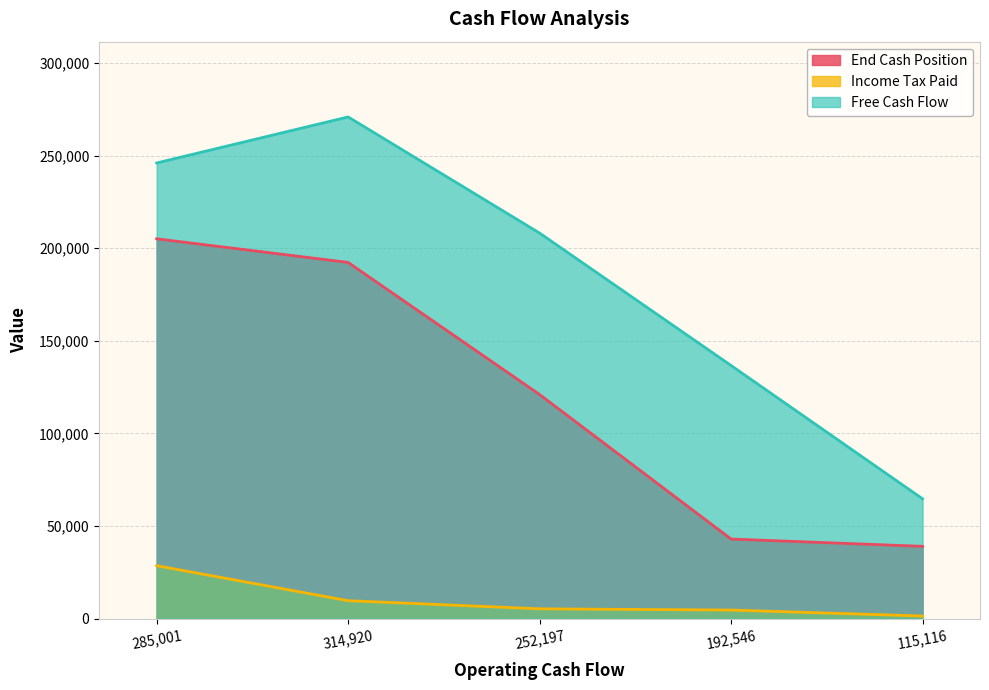

Which has a higher value, 192546 or 314920?

314920